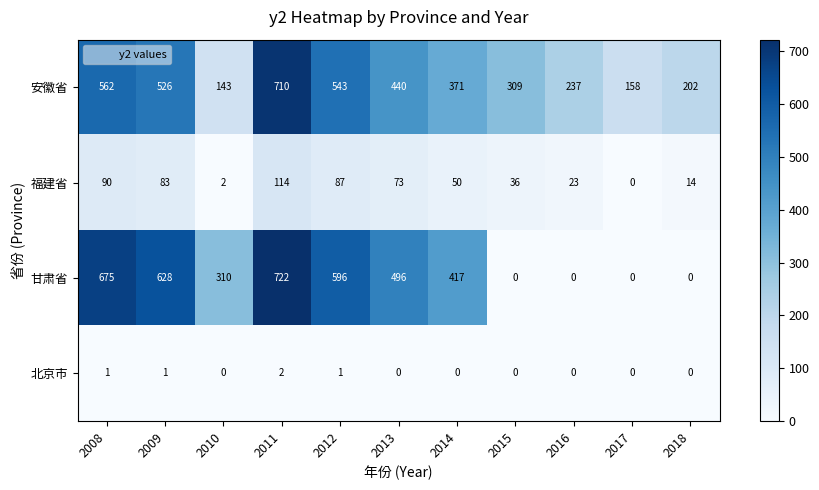

What is the total value across all series at 2017?

158